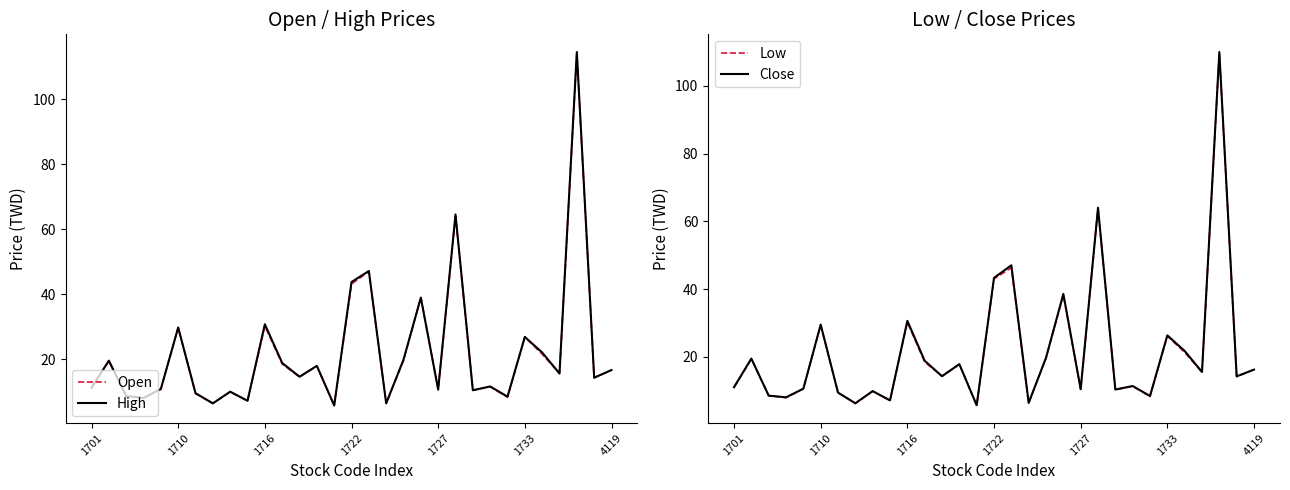

The value of Low at 7 is 6.2. True or false?

True